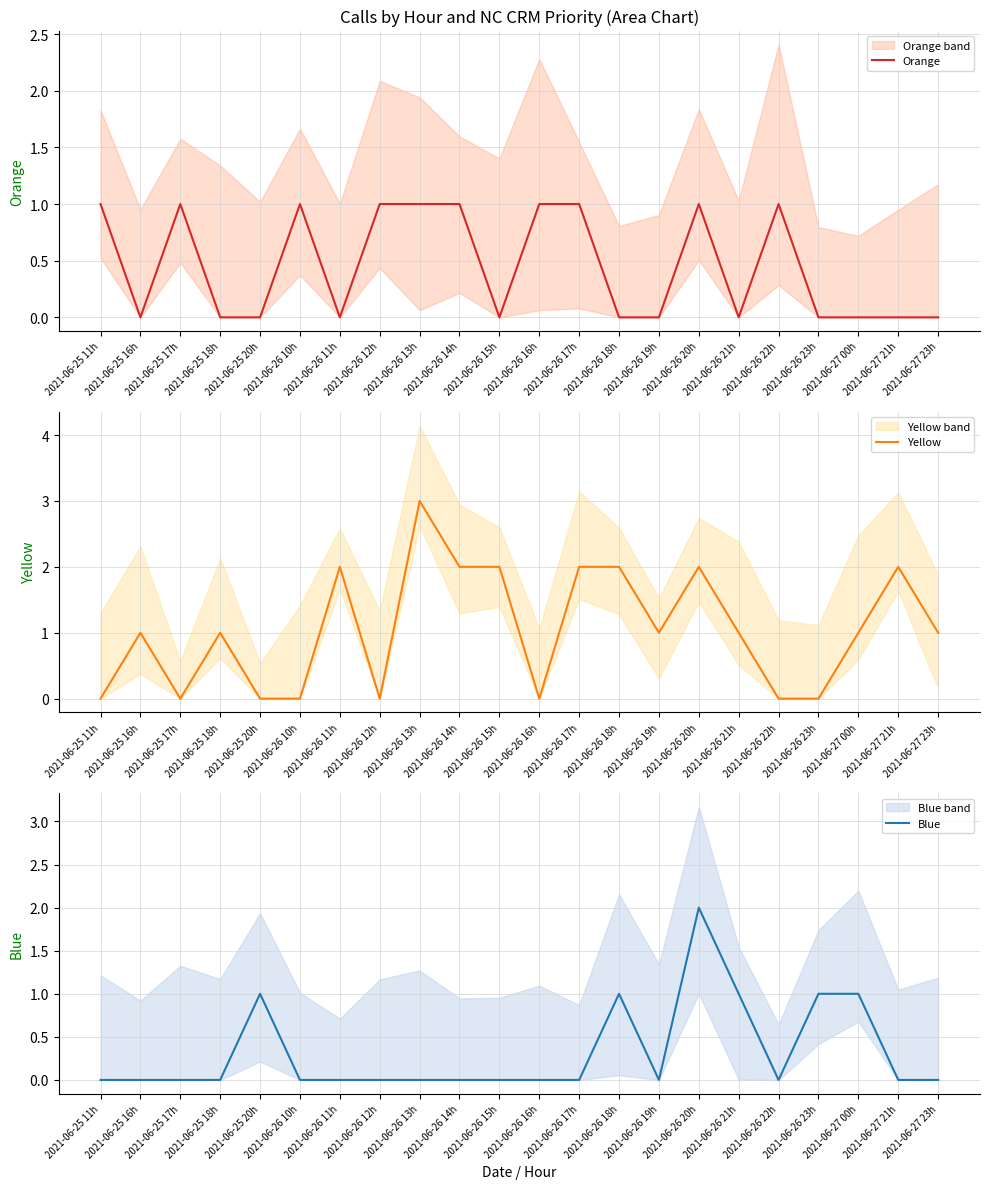

At which label does Yellow reach its peak?

2021-06-26 13h